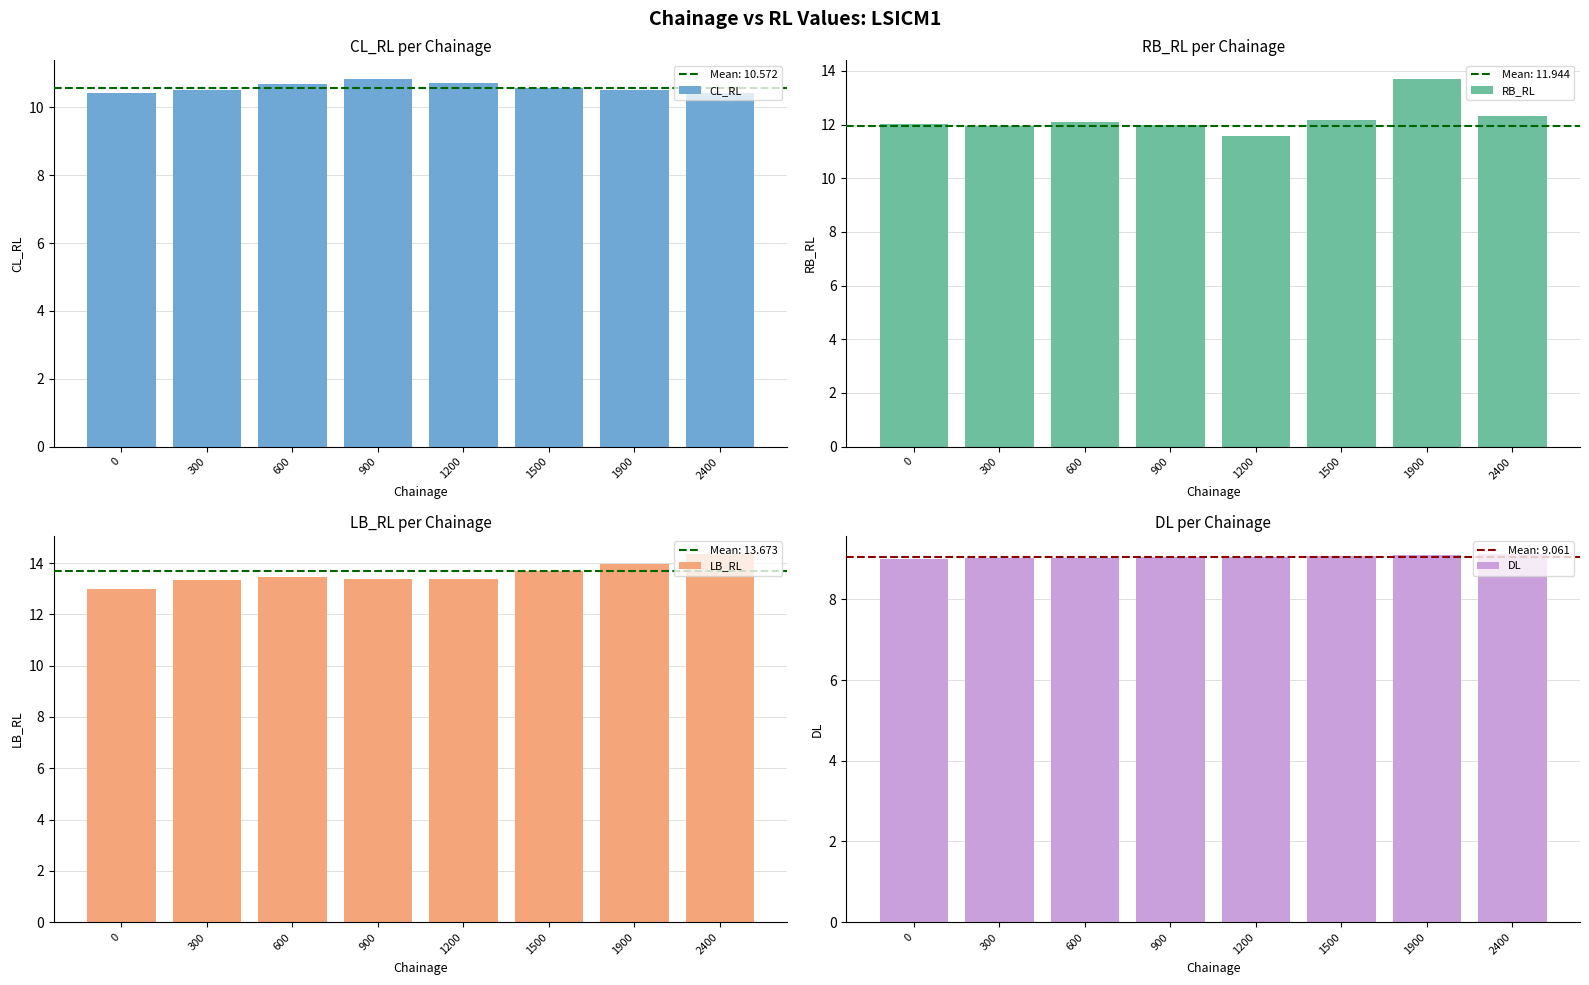

Is the value of RB_RL at 1900 greater than the value of CL_RL at 300?

Yes